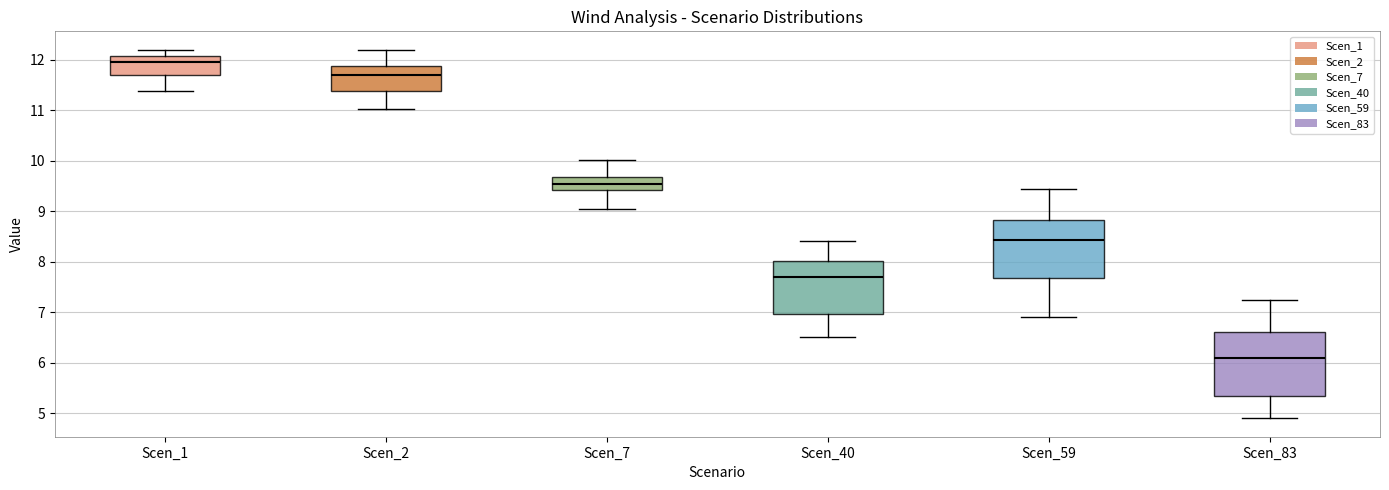

Where is the upper edge of the box for Scen_40 on the y-axis? The values are not printed on the chart, so give them approximately, as read against the axis.

8.0